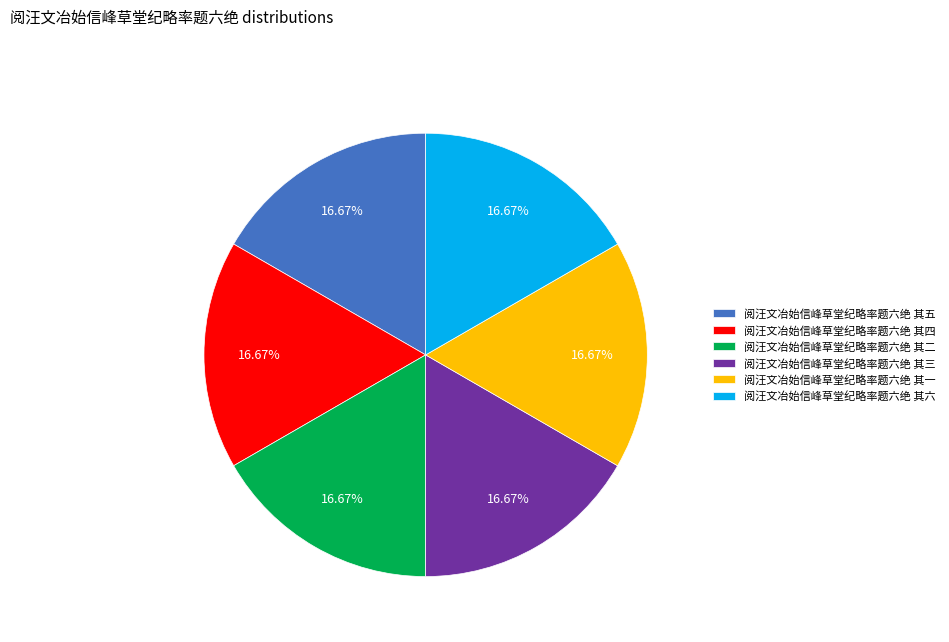

How many segments does this pie chart have?

6